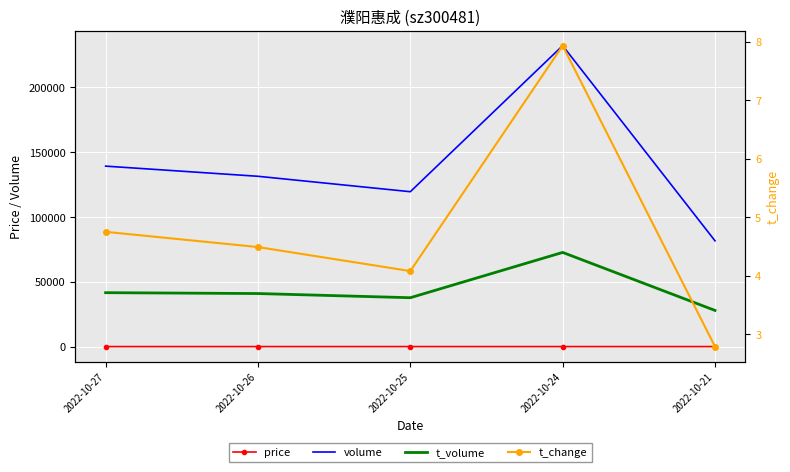

List the labels in order of t_volume value, largest first.

2022-10-24, 2022-10-27, 2022-10-26, 2022-10-25, 2022-10-21